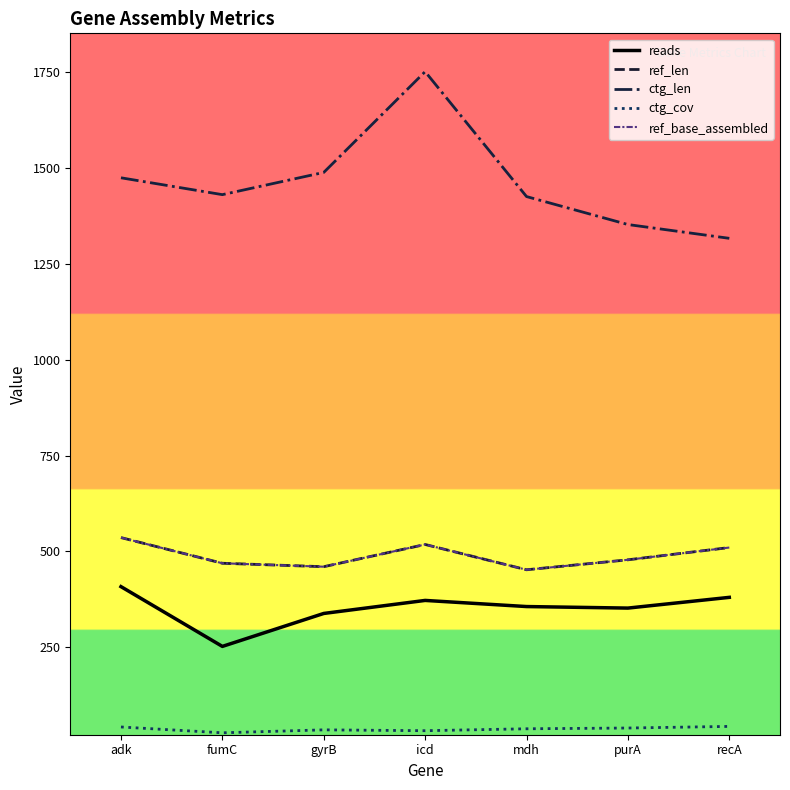

Which series changed the most between gyrB and purA?

ctg_len